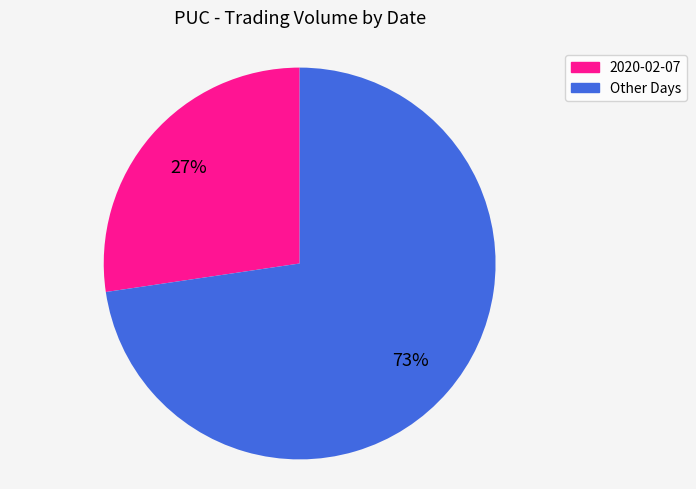

To the nearest percent, what is the average slice percentage?

50%